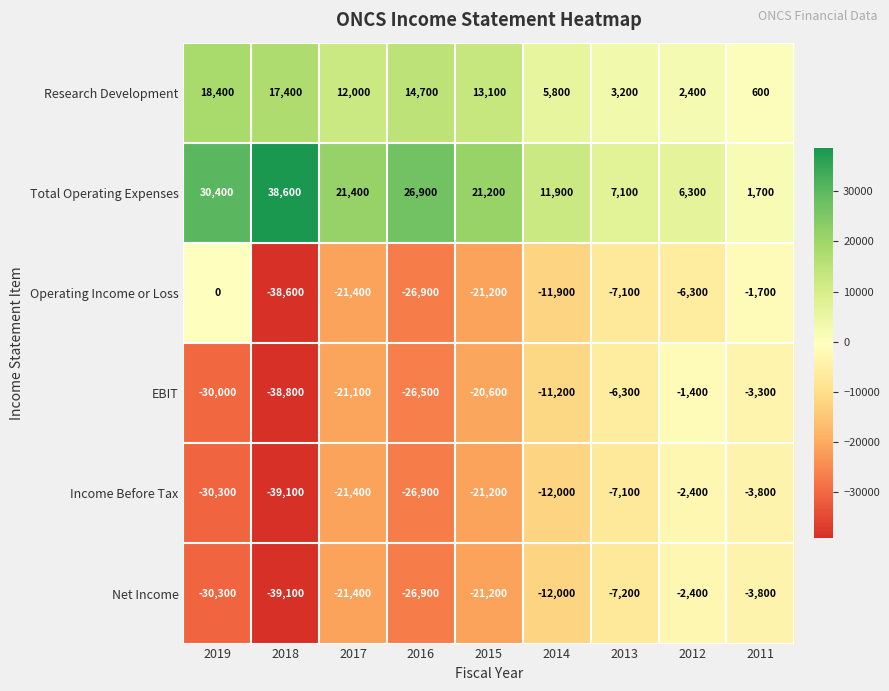

True or false: Net Income has a value of -12000 at 2014.

True